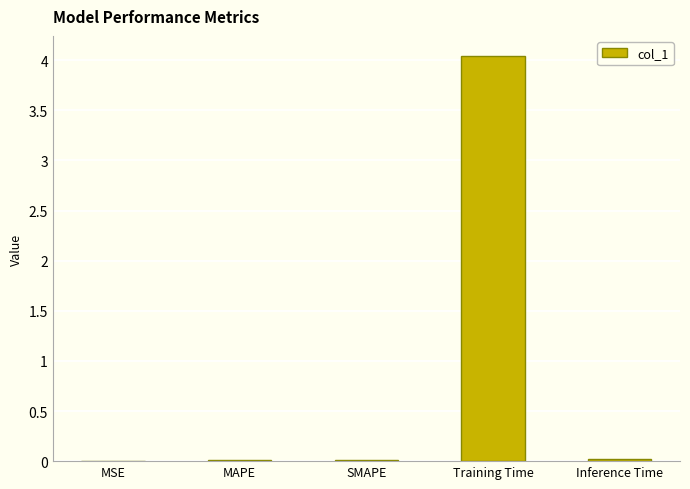

What is the greatest value displayed?

4.0